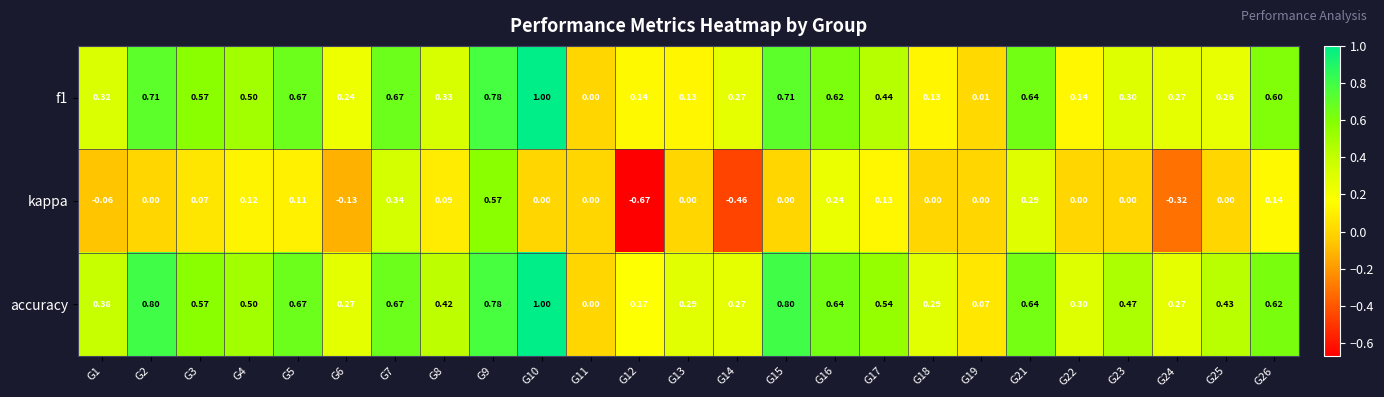

How many positive values does the f1 series have?

24